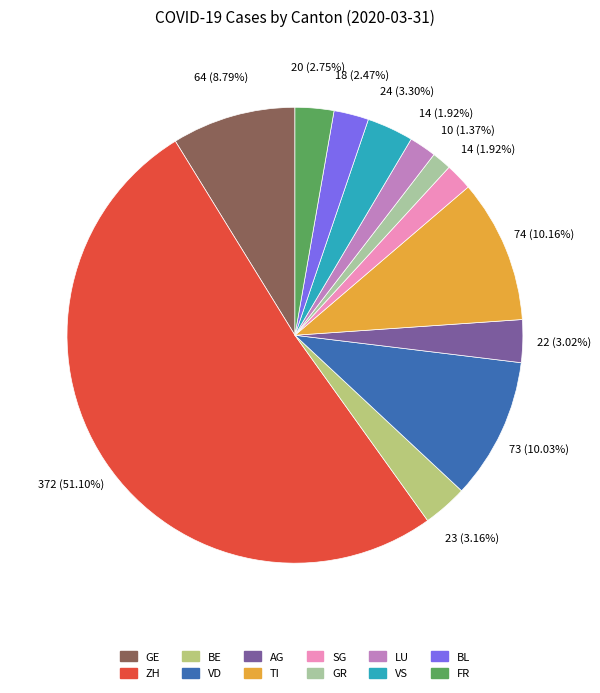

To the nearest percent, what portion does GE represent?

9%